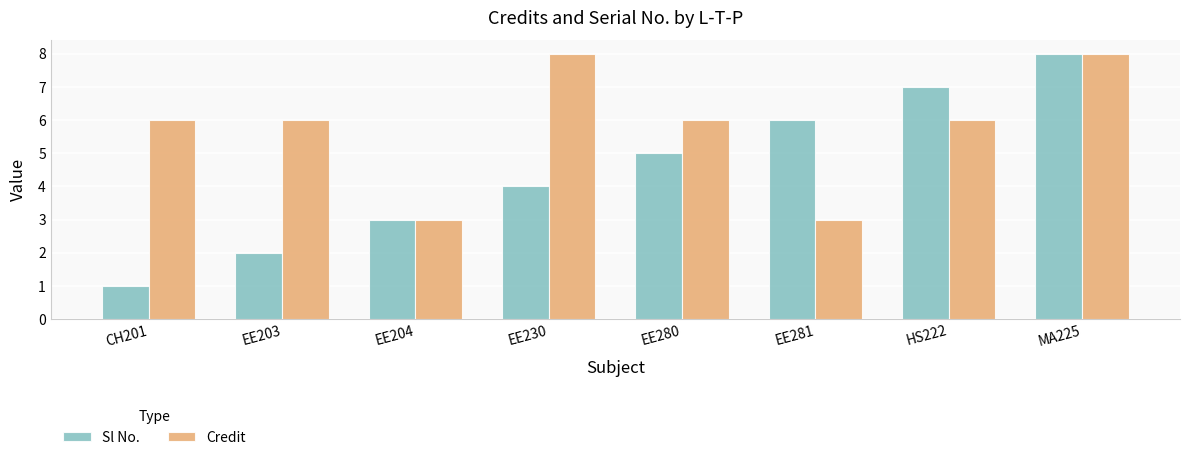

What is the difference between the maximum and second lowest values in the Credit series?

5